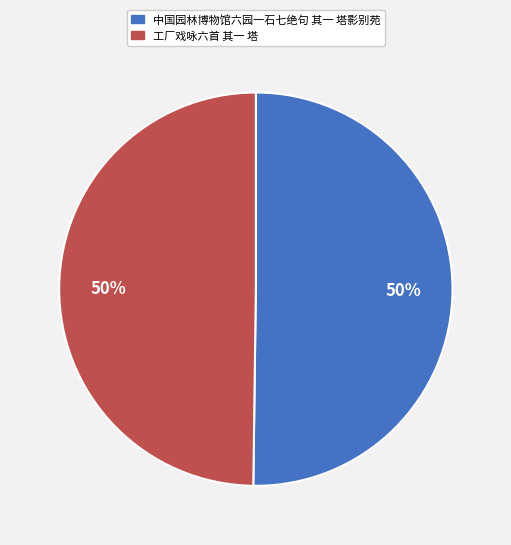

To the nearest percent, what is the average slice percentage?

50%